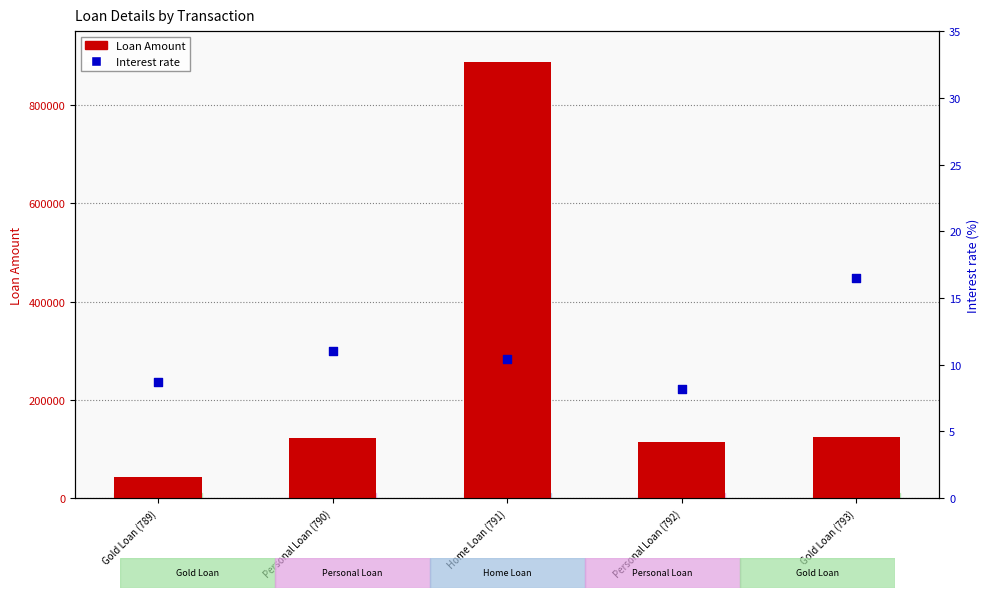

Which series has the largest total across all categories?

Loan Amount